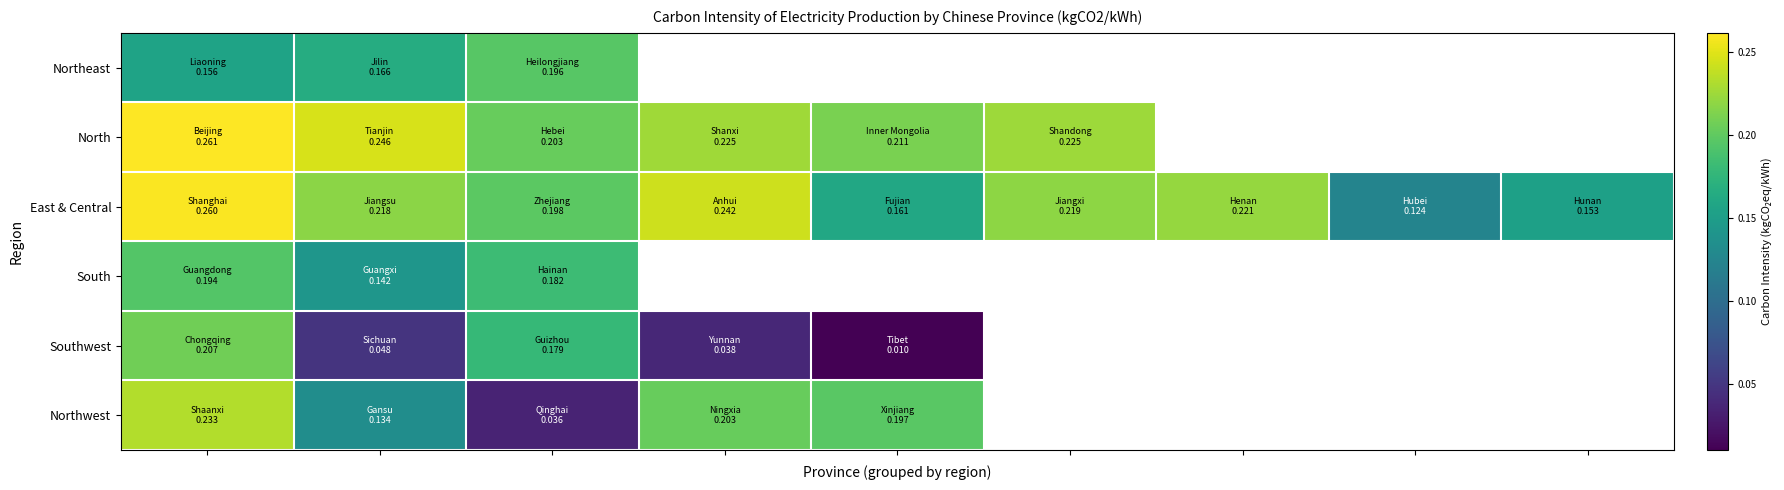

Which series has the widest spread of values?

Northwest